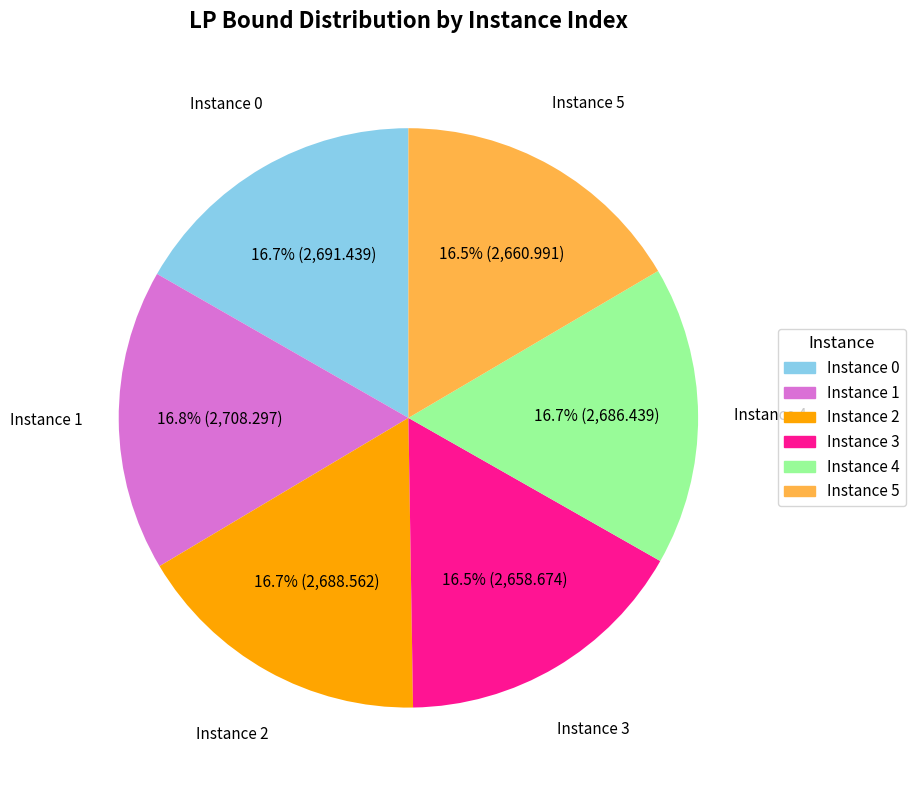

Is there any slice that represents more than half of the pie?

No